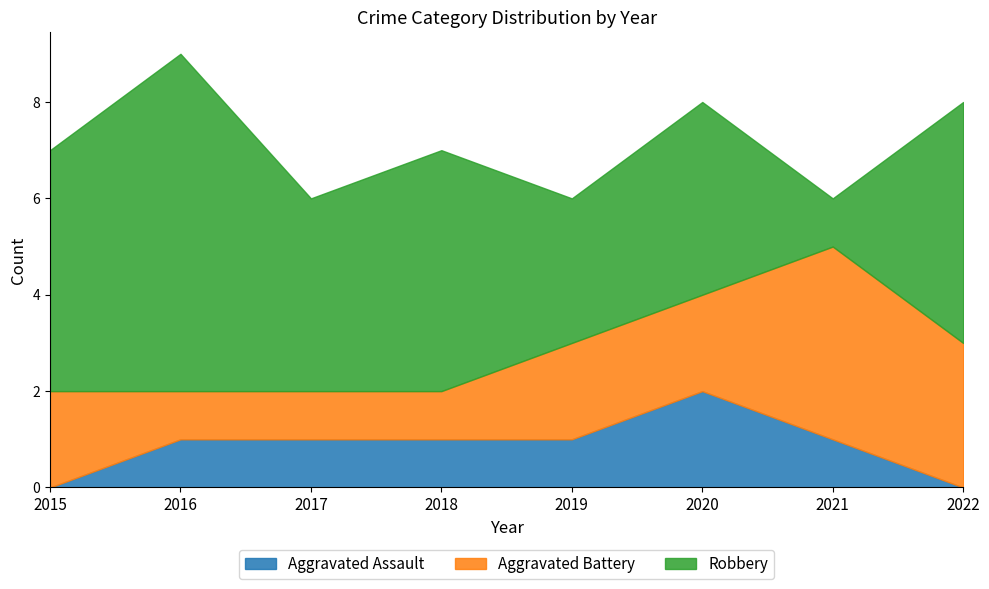

List the series in order of their peak value, lowest first.

Aggravated Assault, Aggravated Battery, Robbery